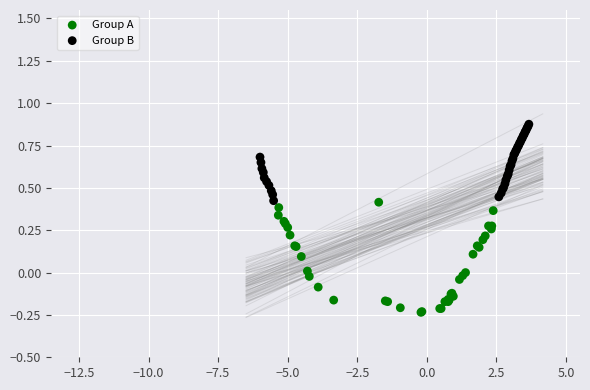

Which series contains the highest Y value?

Group B